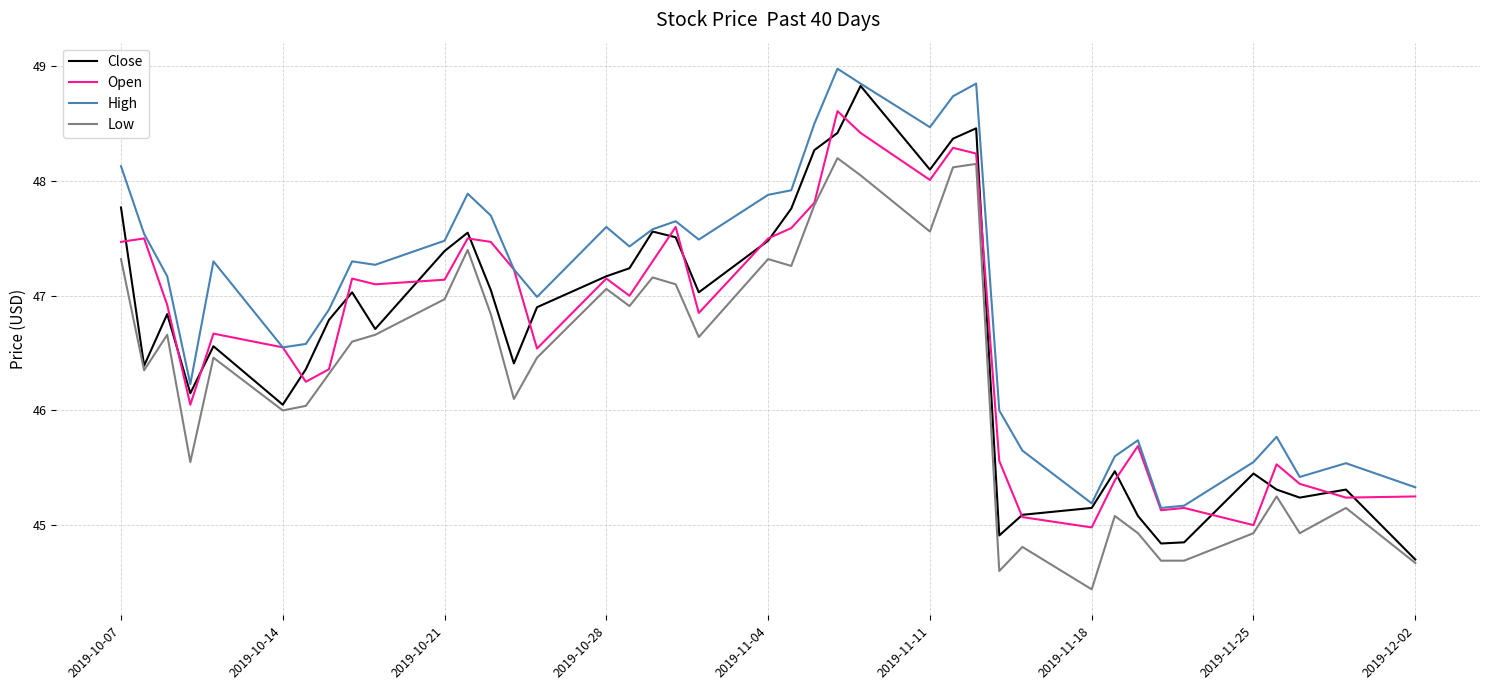

How many lines are shown in the chart?

4